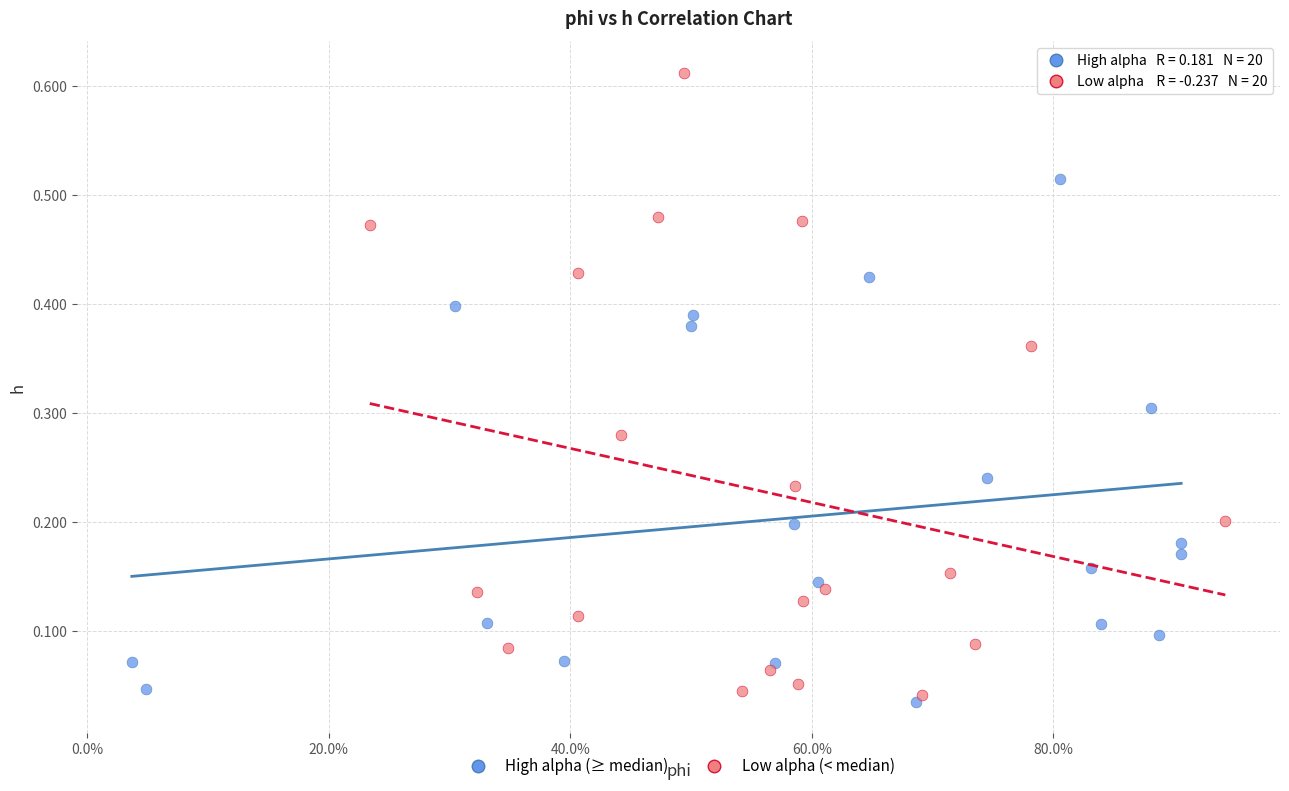

Which series has the largest Y range (max minus min)?

Low alpha (< median)